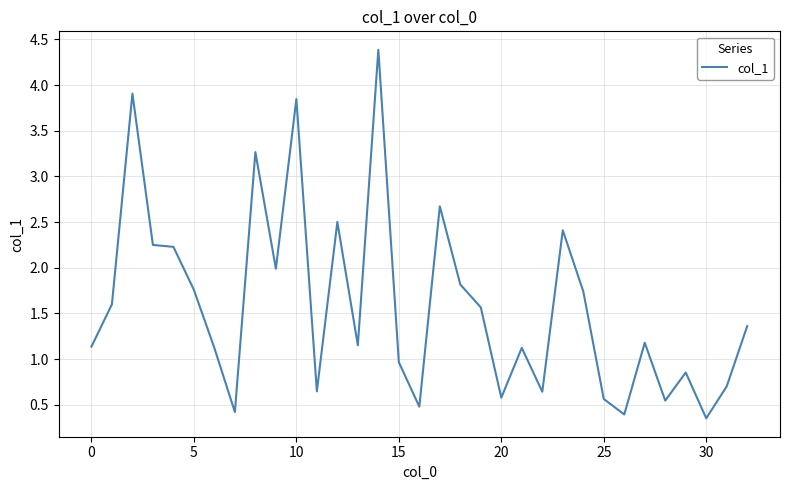

Count the number of categories in the chart.

33